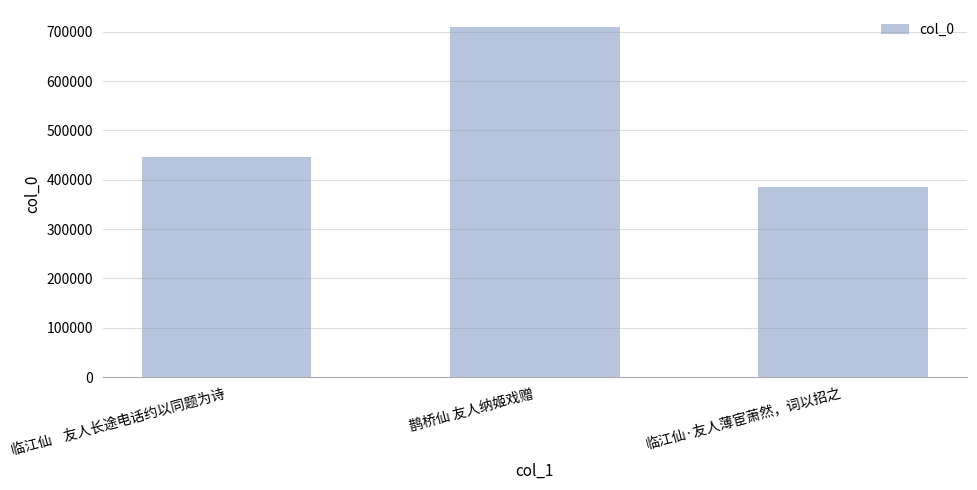

Reading left to right, what are all the values shown in this chart?

446805	708582	386078